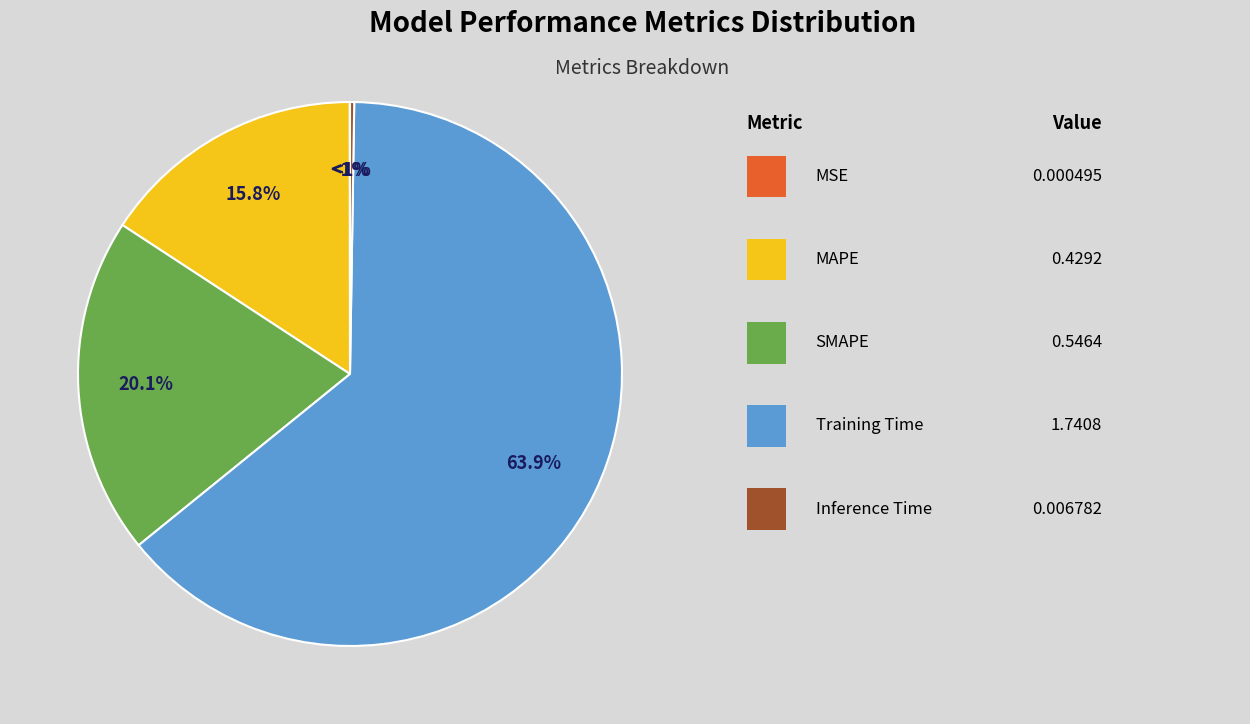

The Inference Time slice represents 0% of the pie. True or false?

True